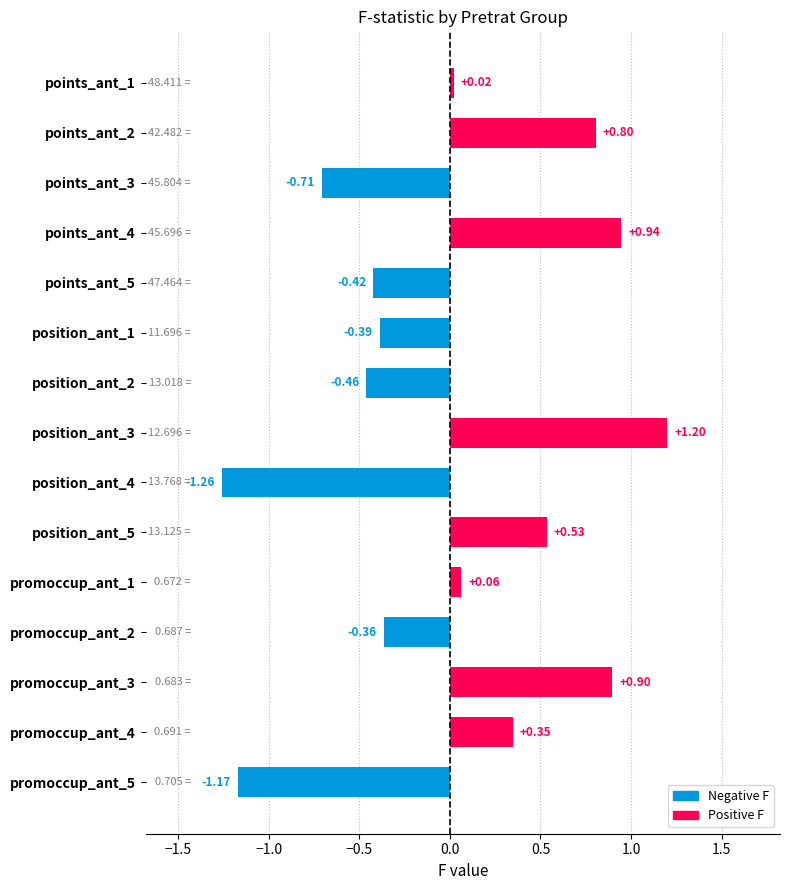

Which has a higher value, position_ant_5 or points_ant_1?

position_ant_5